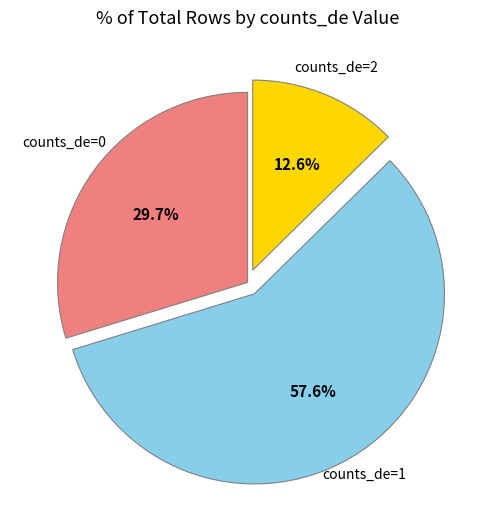

Is there a majority slice in this chart?

Yes